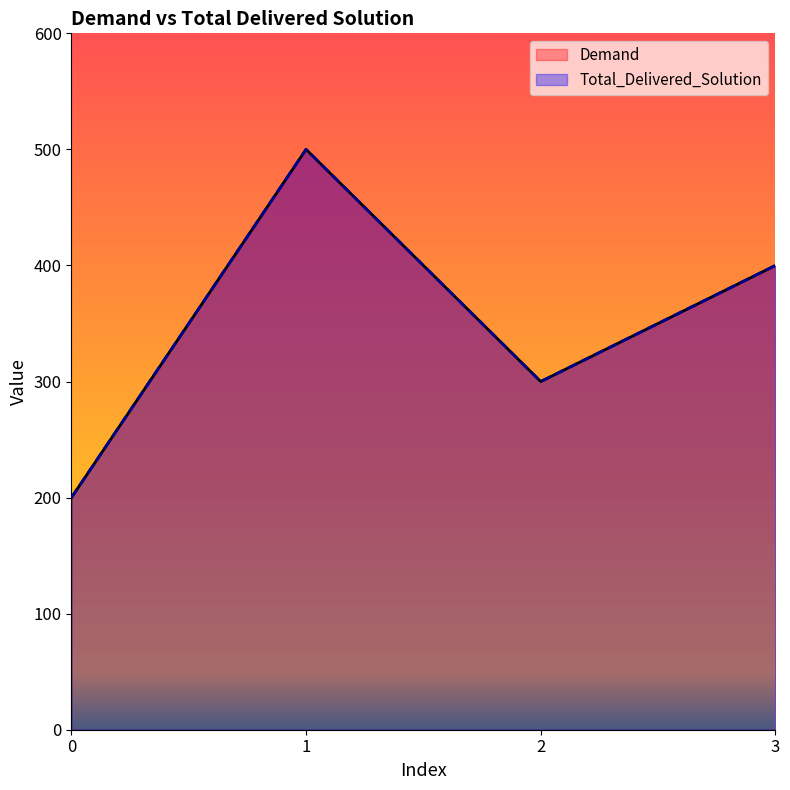

True or false: Total_Delivered_Solution and Demand intersect in this chart.

False